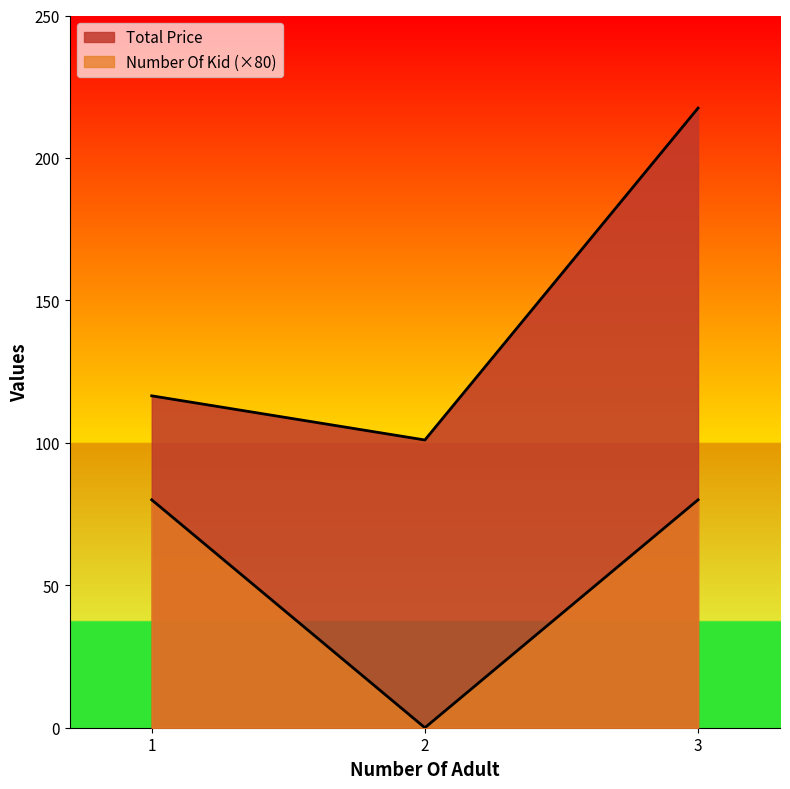

How many lines are shown in the chart?

2